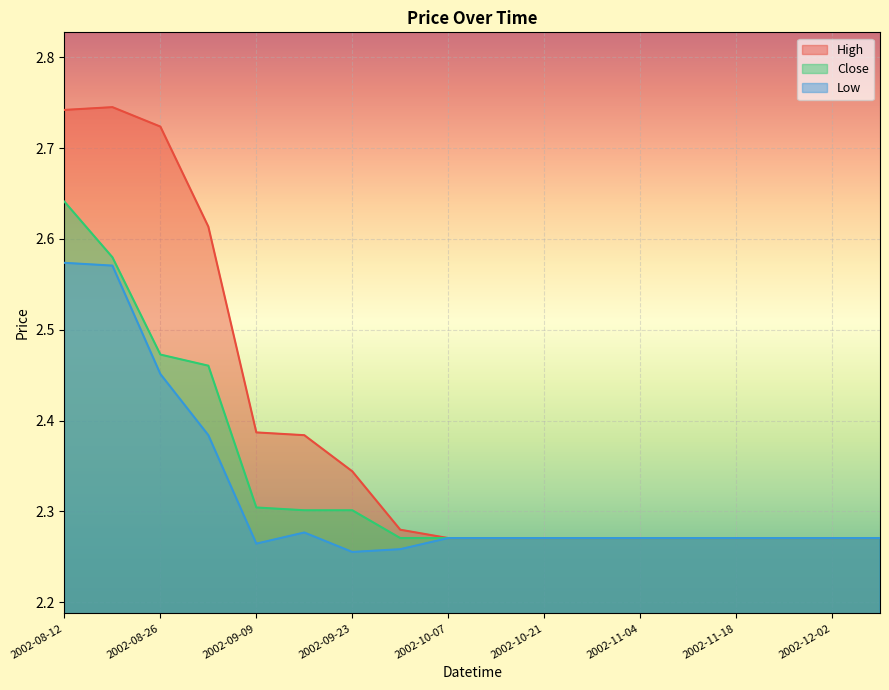

What is the value of the Close point at the 4th from the left?

2.5